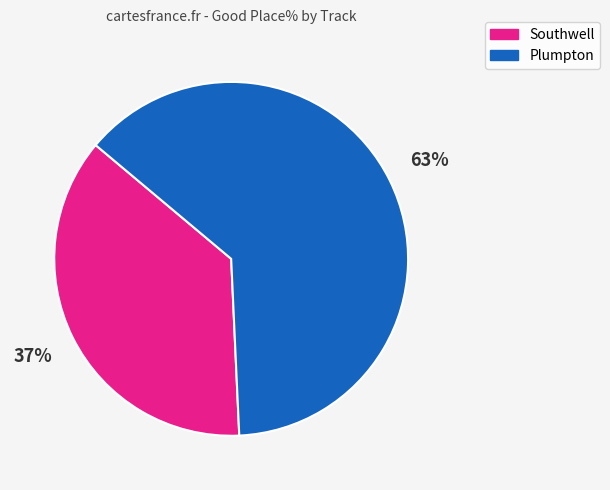

Do Plumpton and Southwell together represent more than half of the pie?

Yes